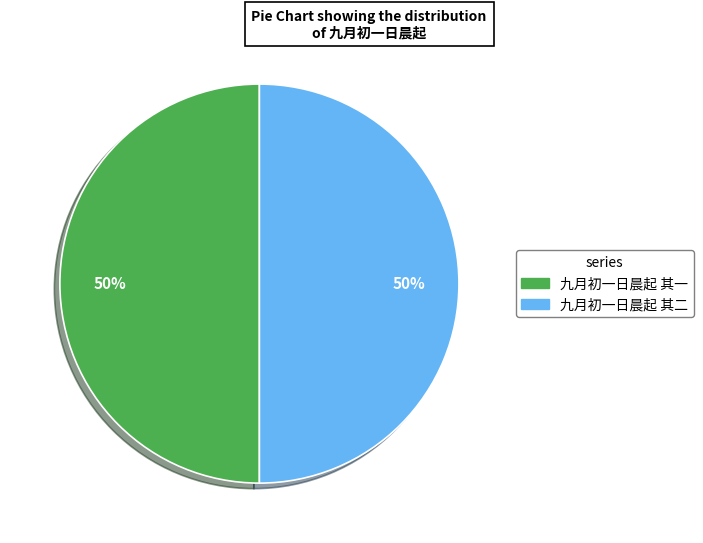

How many slices are in this pie chart?

2